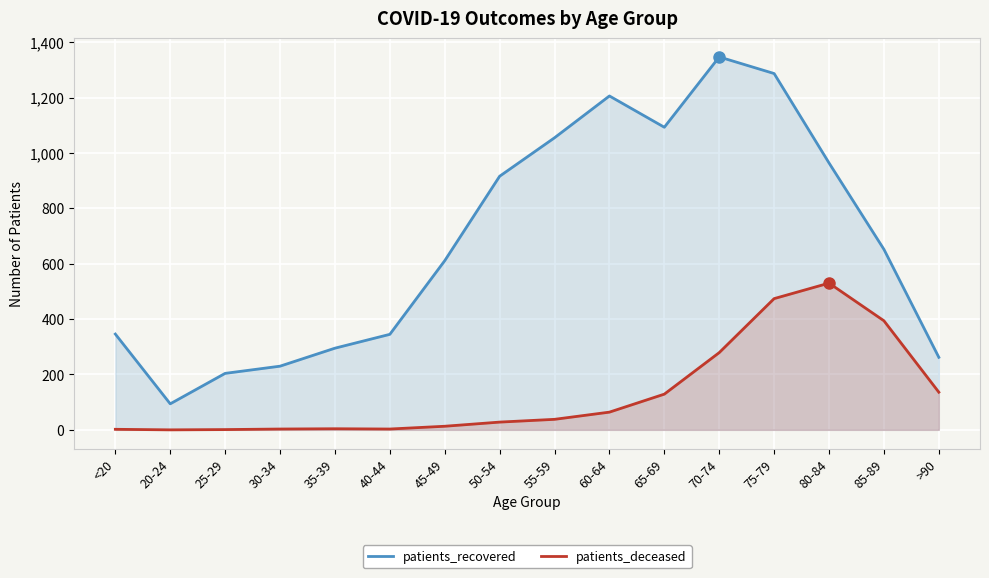

How many positive values does the patients_deceased series have?

15